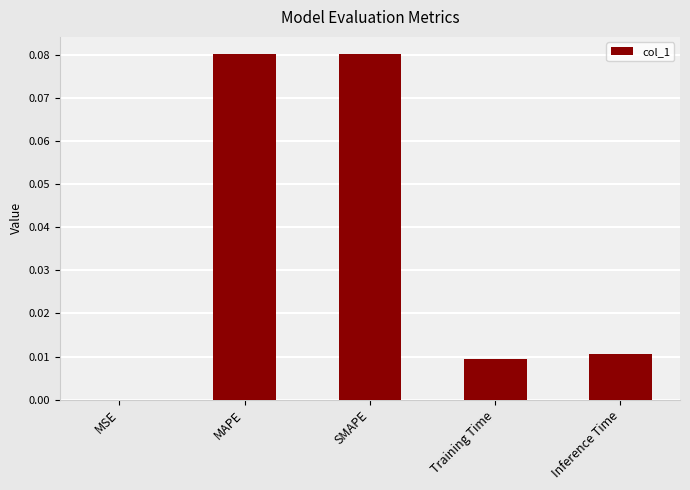

What is the change in value from MSE to MAPE?

+0.1